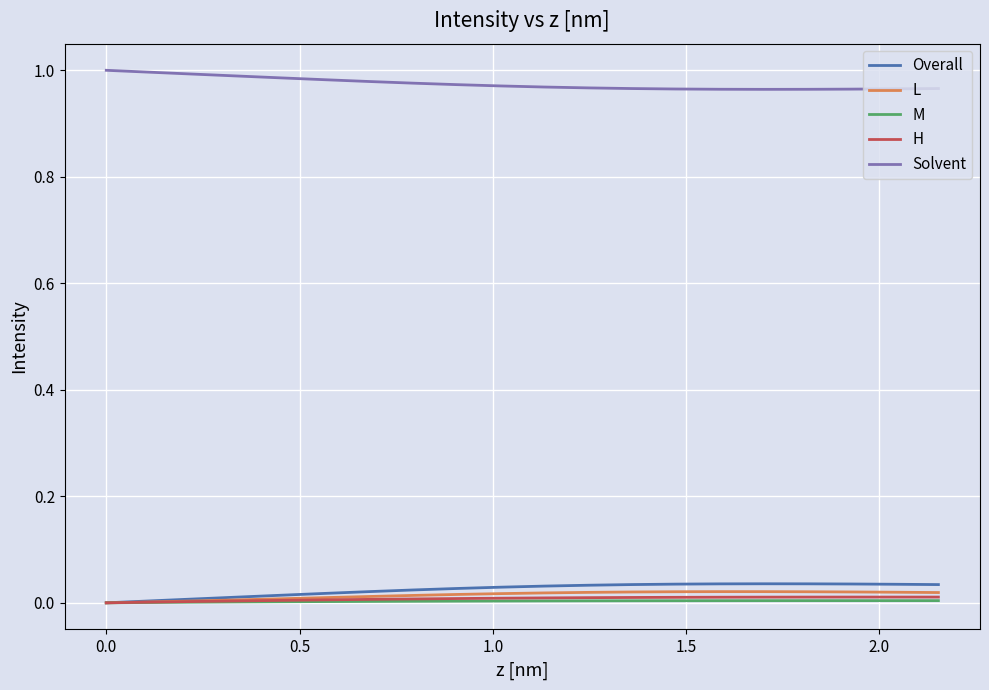

How many lines are shown in the chart?

5